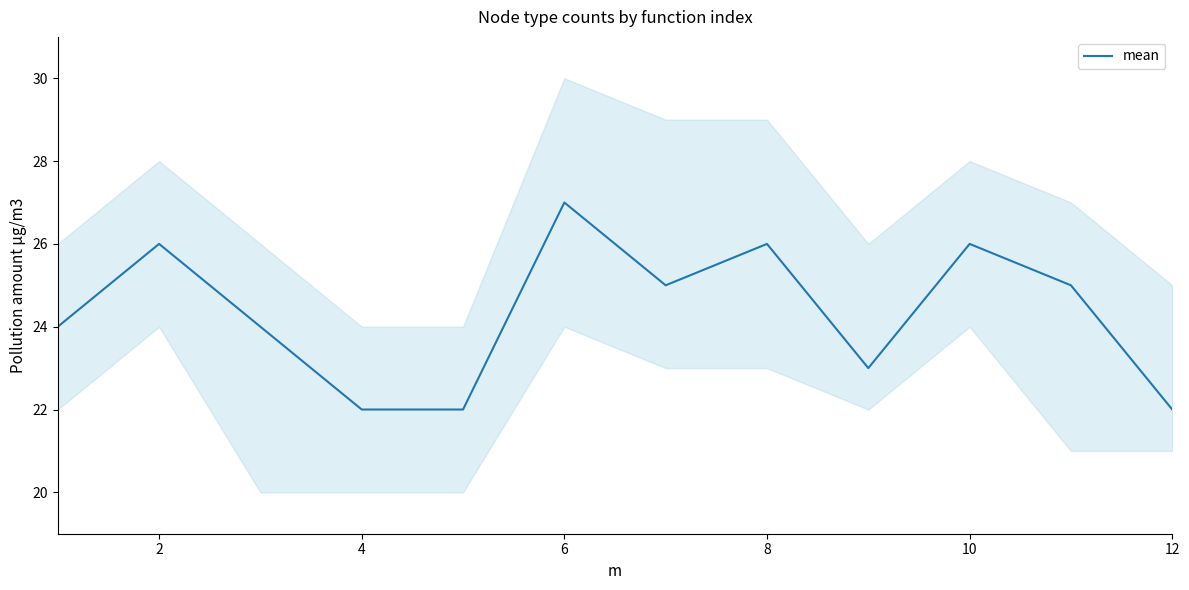

True or false: mean has a value of 26 at 8.

True